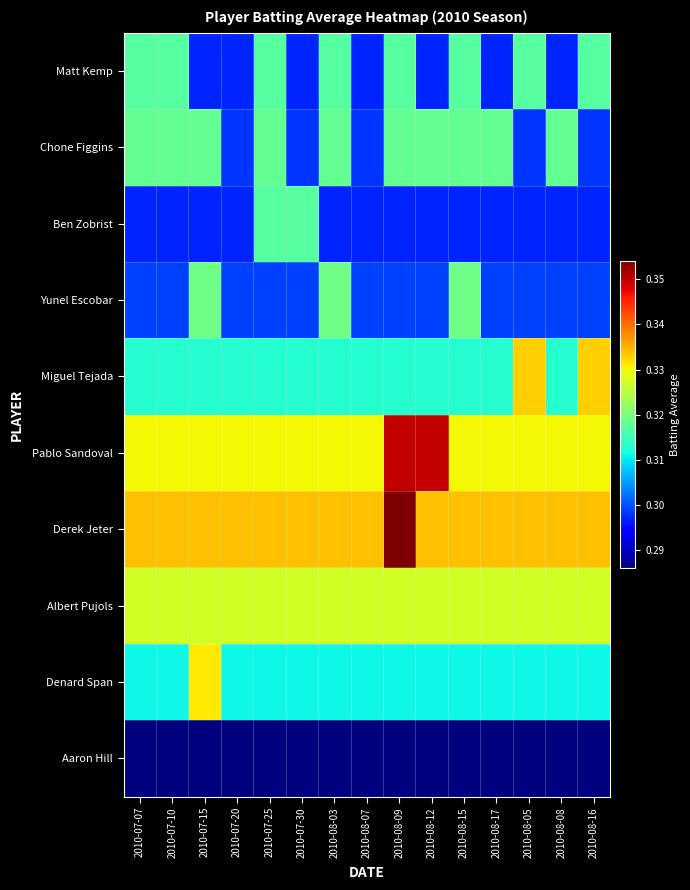

Count the number of categories in the chart.

15